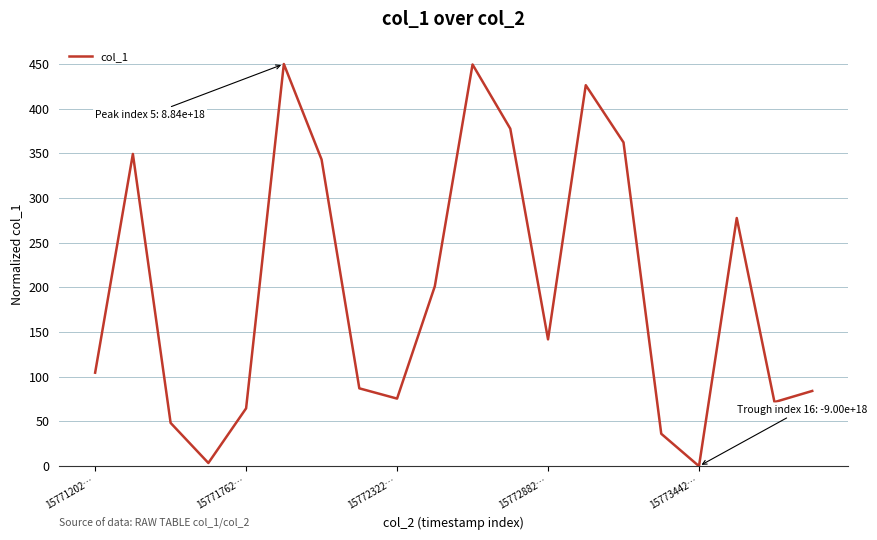

What is the greatest value displayed?

450.0